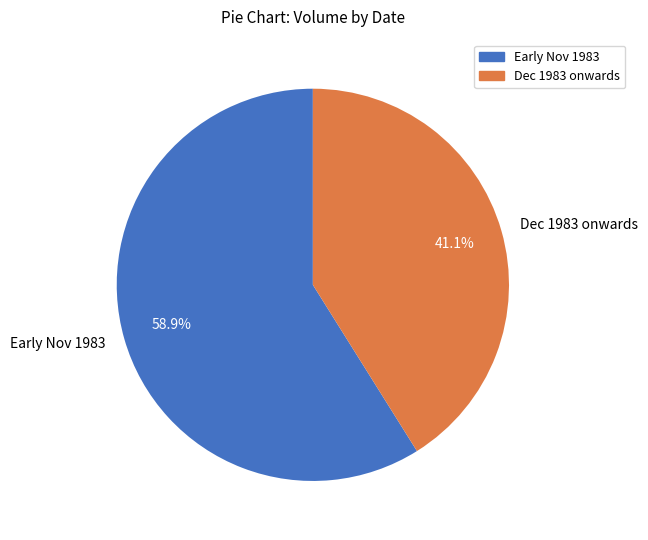

How many slices are in this pie chart?

2